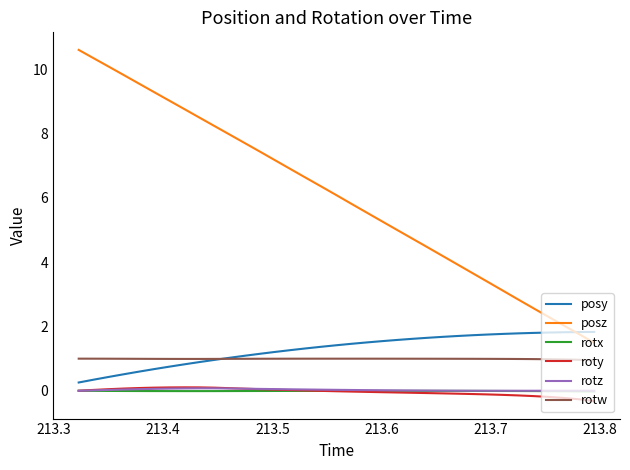

What are all the series names shown in the legend?

posy, posz, rotx, roty, rotz, rotw